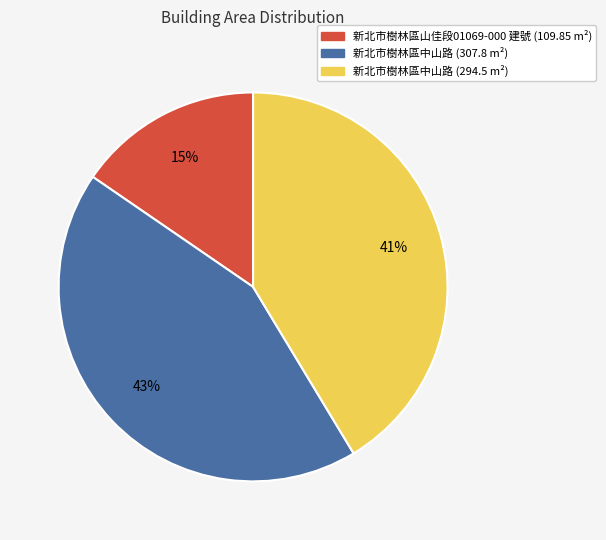

How many segments does this pie chart have?

3